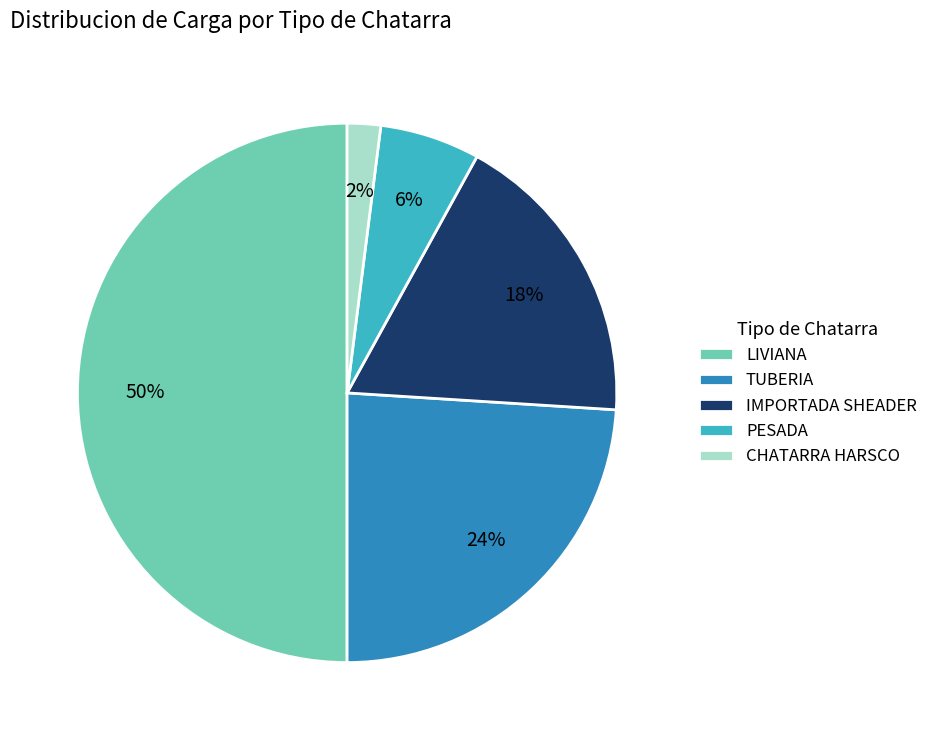

Between TUBERIA and IMPORTADA SHEADER, which is larger?

TUBERIA